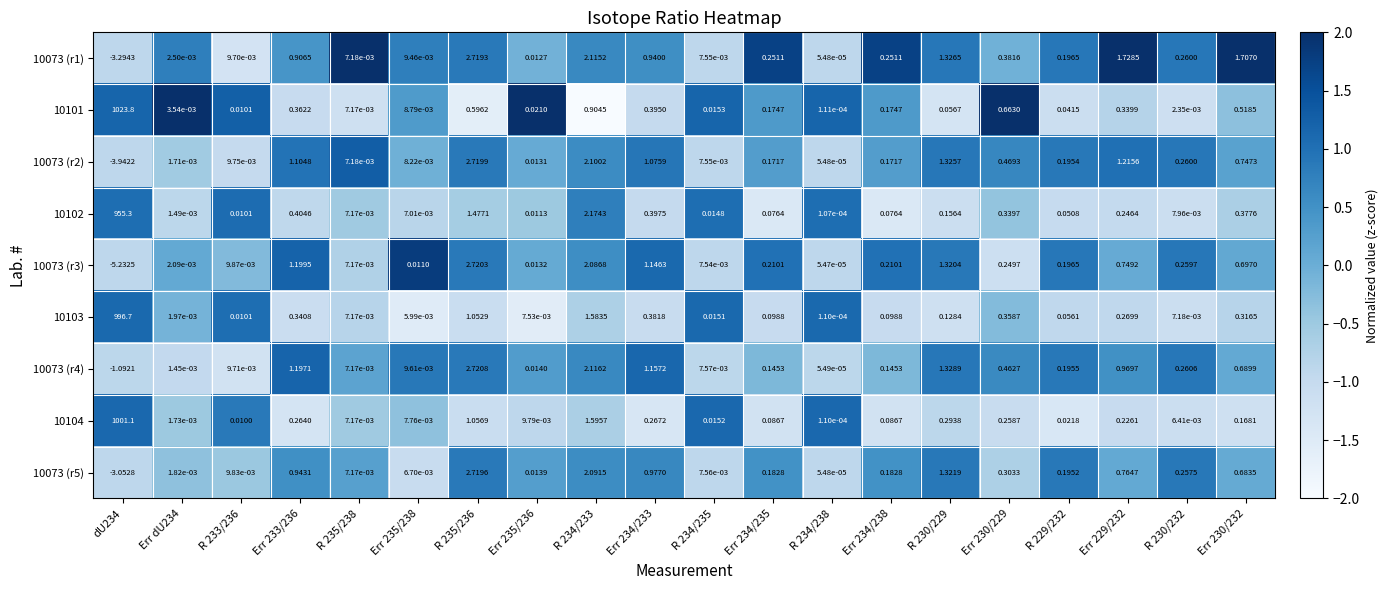

At Err dU234, list the series in order from smallest to largest.

10073 (r4), 10102, 10073 (r2), 10104, 10073 (r5), 10103, 10073 (r3), 10073 (r1), 10101